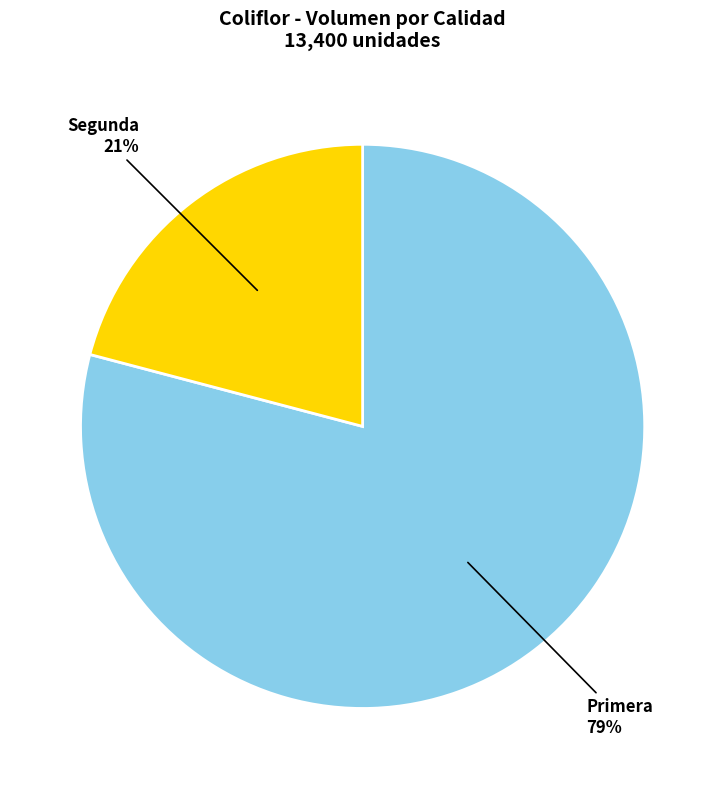

Does any single category account for the majority?

Yes